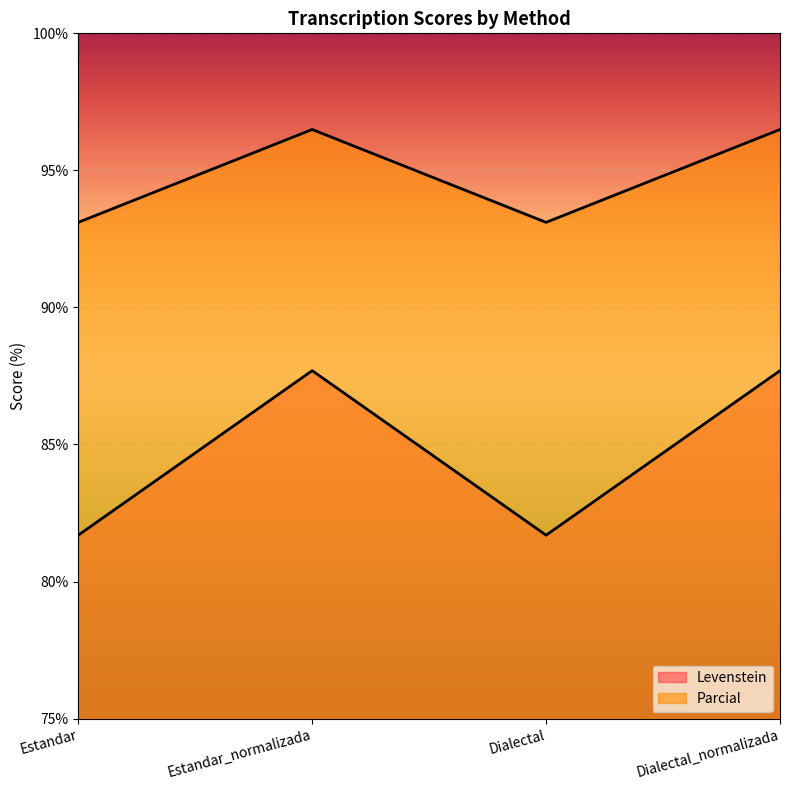

What is the value of the Levenstein point at the 4th from the left?

87.7